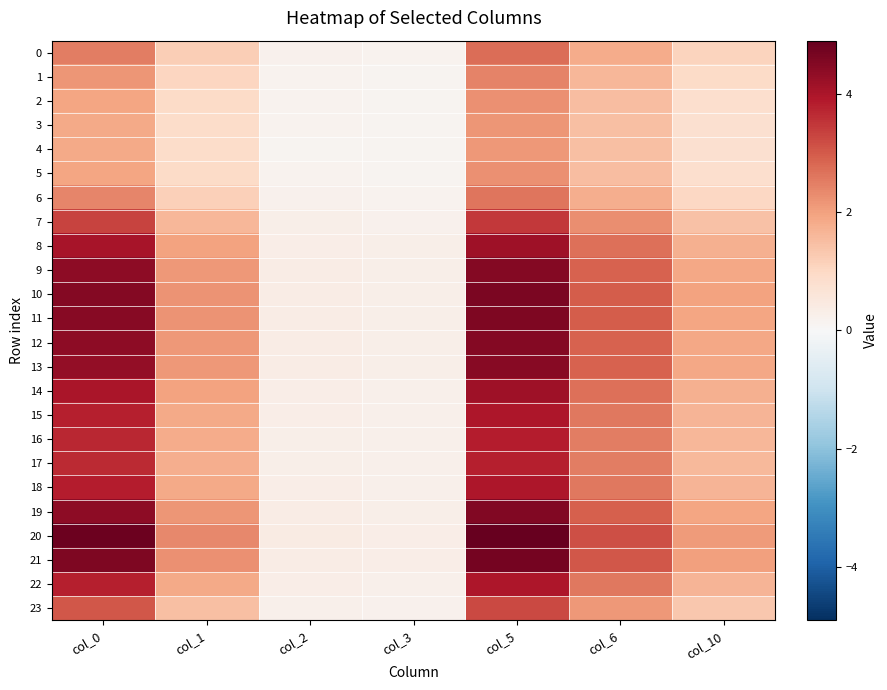

Which series changed the most between col_2 and col_5?

20